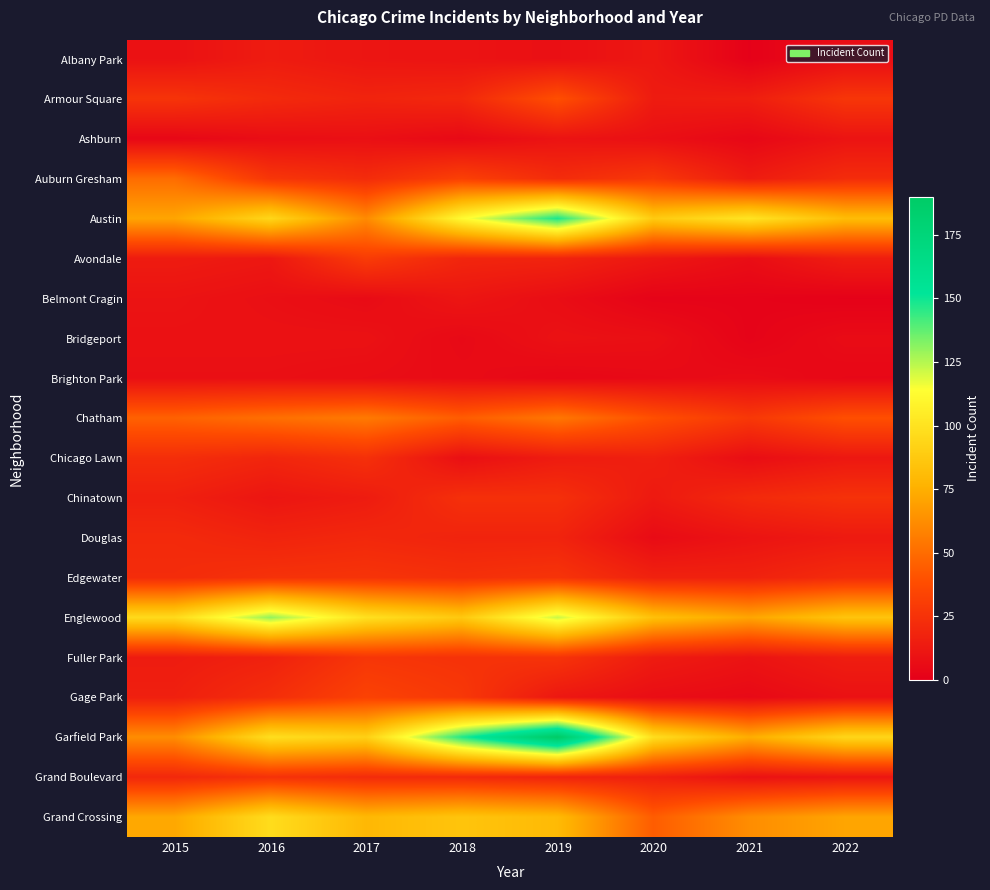

Reading left to right, extract all data points from this chart.

Albany Park: 2015=9	2016=14	2017=11	2018=10	2019=8	2020=12	2021=1	2022=7
Armour Square: 2015=26	2016=21	2017=18	2018=20	2019=39	2020=14	2021=15	2022=27
Ashburn: 2015=4	2016=7	2017=8	2018=5	2019=10	2020=8	2021=4	2022=10
Auburn Gresham: 2015=50	2016=27	2017=22	2018=32	2019=22	2020=28	2021=14	2022=22
Austin: 2015=71	2016=94	2017=61	2018=112	2019=148	2020=88	2021=101	2022=81
Avondale: 2015=14	2016=12	2017=30	2018=19	2019=18	2020=12	2021=7	2022=15
Belmont Cragin: 2015=10	2016=8	2017=6	2018=11	2019=7	2020=2	2021=2	2022=1
Bridgeport: 2015=9	2016=9	2017=9	2018=5	2019=9	2020=8	2021=2	2022=6
Brighton Park: 2015=8	2016=8	2017=7	2018=6	2019=4	2020=5	2021=6	2022=4
Chatham: 2015=46	2016=51	2017=55	2018=44	2019=54	2020=39	2021=28	2022=39
Chicago Lawn: 2015=23	2016=19	2017=24	2018=8	2019=14	2020=16	2021=7	2022=12
Chinatown: 2015=16	2016=11	2017=14	2018=24	2019=24	2020=13	2021=21	2022=25
Douglas: 2015=21	2016=18	2017=20	2018=18	2019=18	2020=6	2021=10	2022=13
Edgewater: 2015=22	2016=25	2017=26	2018=24	2019=26	2020=17	2021=17	2022=22
Englewood: 2015=96	2016=130	2017=99	2018=87	2019=122	2020=83	2021=71	2022=85
Fuller Park: 2015=14	2016=17	2017=27	2018=25	2019=26	2020=14	2021=10	2022=15
Gage Park: 2015=16	2016=23	2017=33	2018=28	2019=12	2020=7	2021=5	2022=9
Garfield Park: 2015=62	2016=98	2017=91	2018=147	2019=190	2020=98	2021=74	2022=94
Grand Boulevard: 2015=20	2016=25	2017=22	2018=21	2019=18	2020=16	2021=9	2022=11
Grand Crossing: 2015=72	2016=97	2017=79	2018=85	2019=80	2020=44	2021=62	2022=71